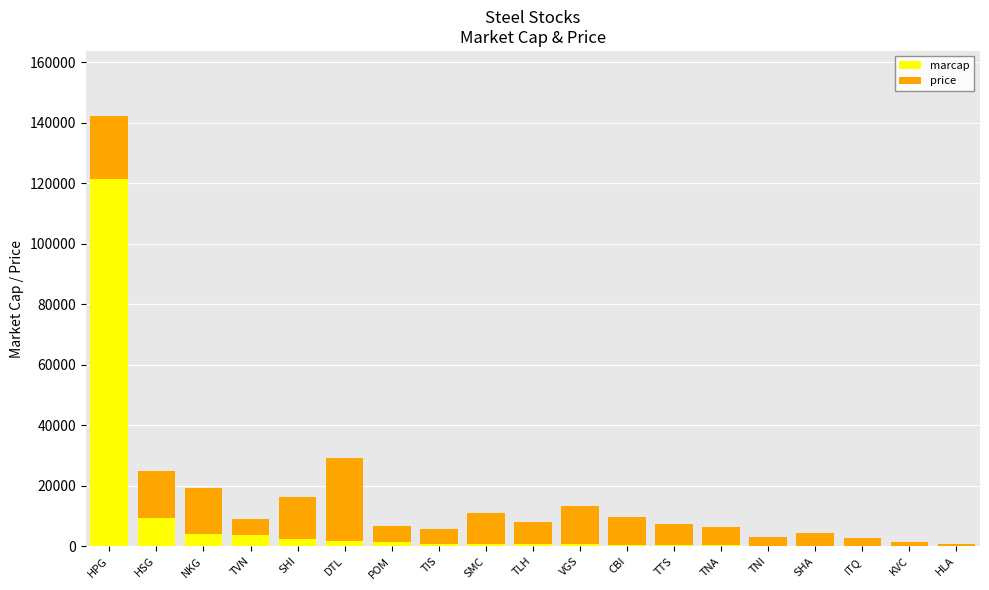

At which category is the sum across all series the highest?

HPG